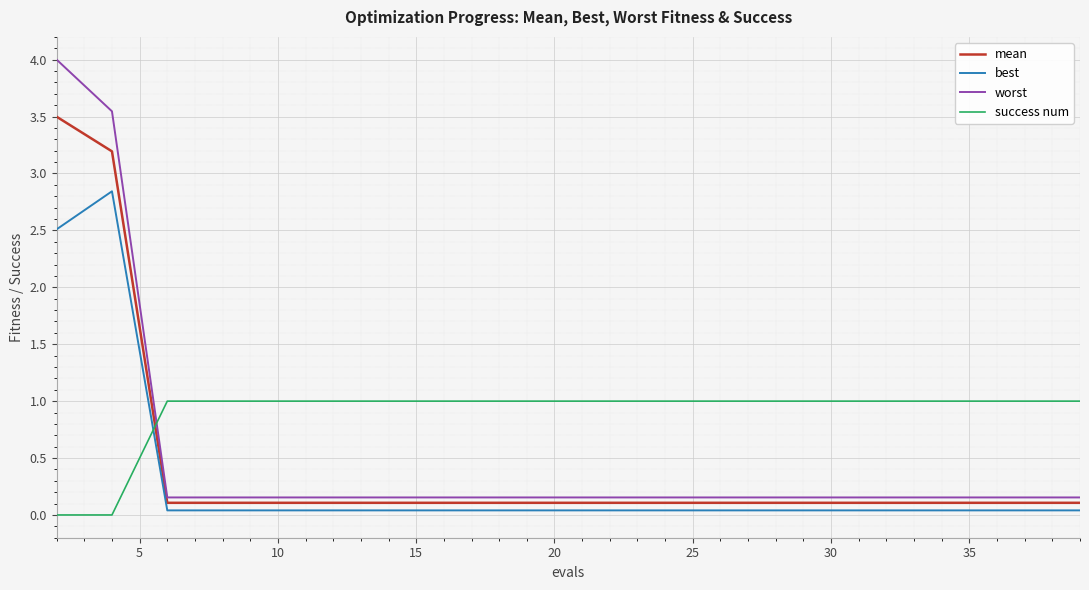

Rank the series by their maximum value, from lowest to highest.

success num, best, mean, worst